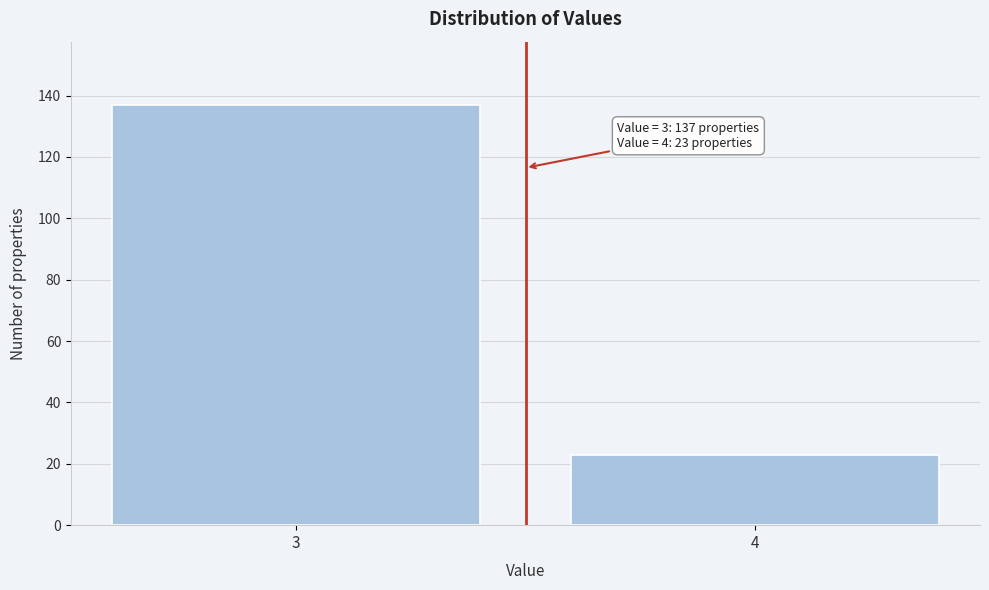

Reading left to right, transcribe all the data shown in this chart.

3=137	4=23